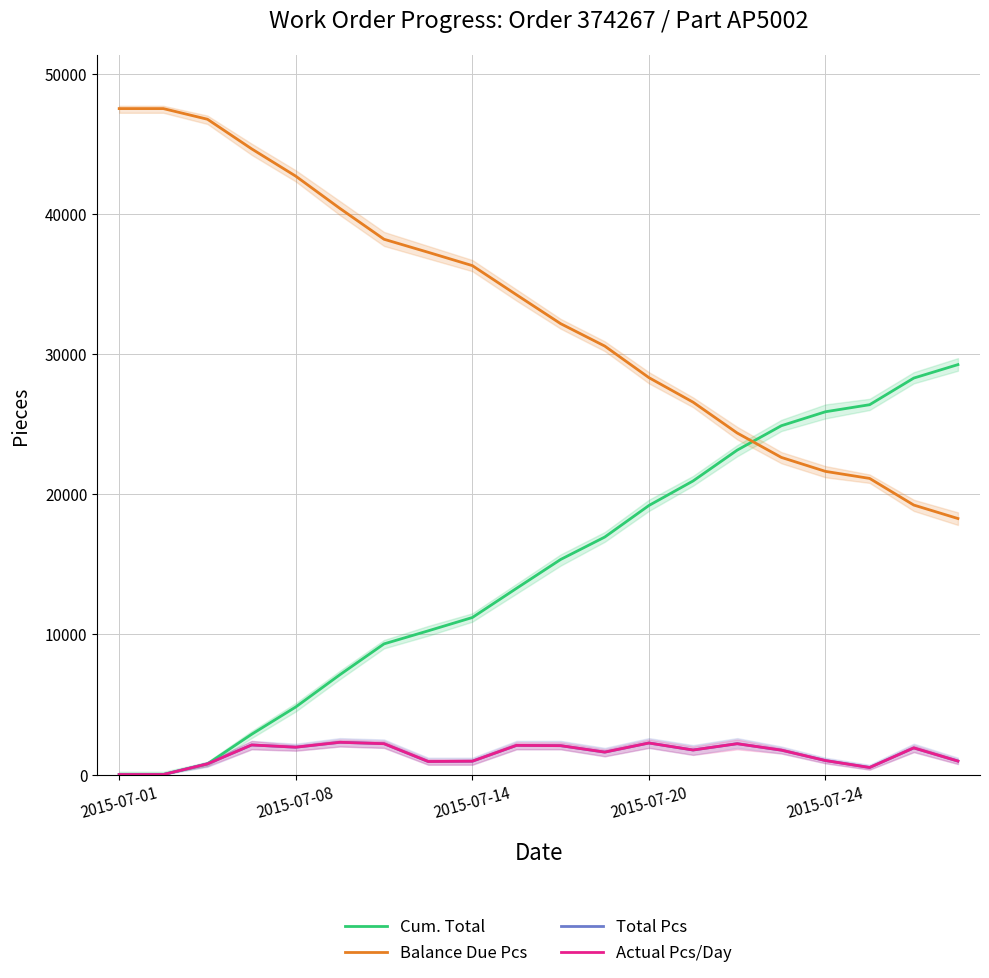

Does the chart have visible grid lines?

Yes